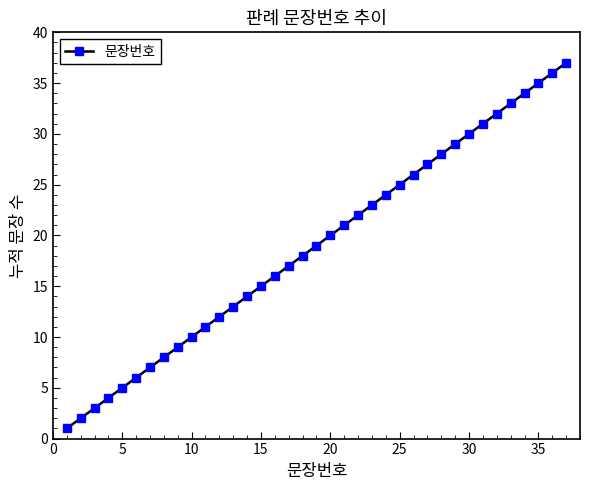

What is the minimum value shown in the chart?

1